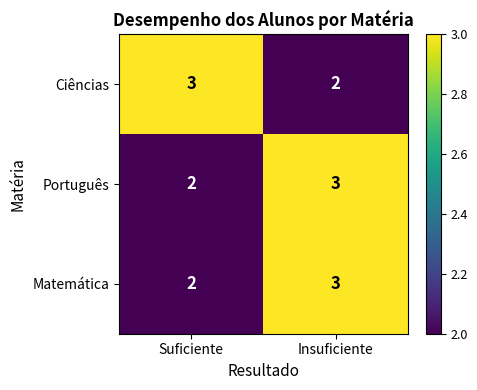

Where is Ciências nearest to the value 2?

Insuficiente